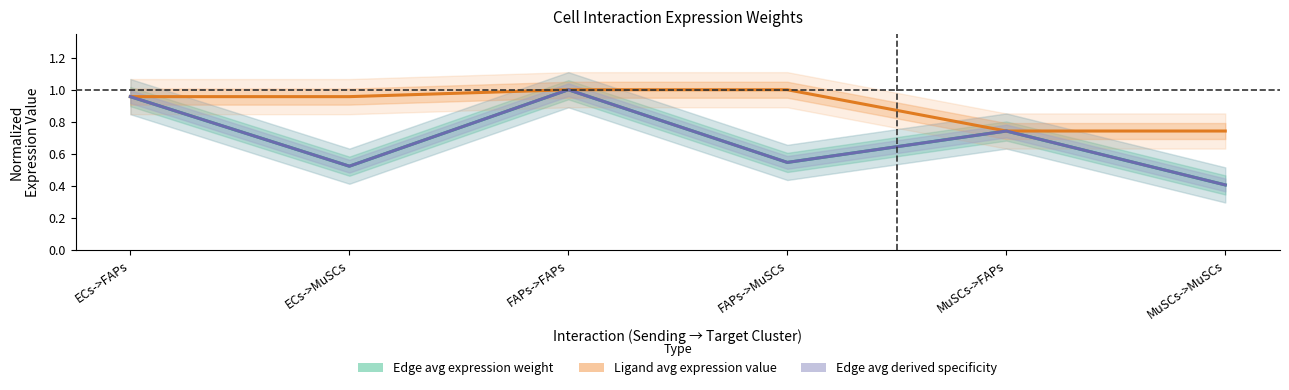

How many intersections are there between Ligand avg expression value and Edge avg derived specificity?

3